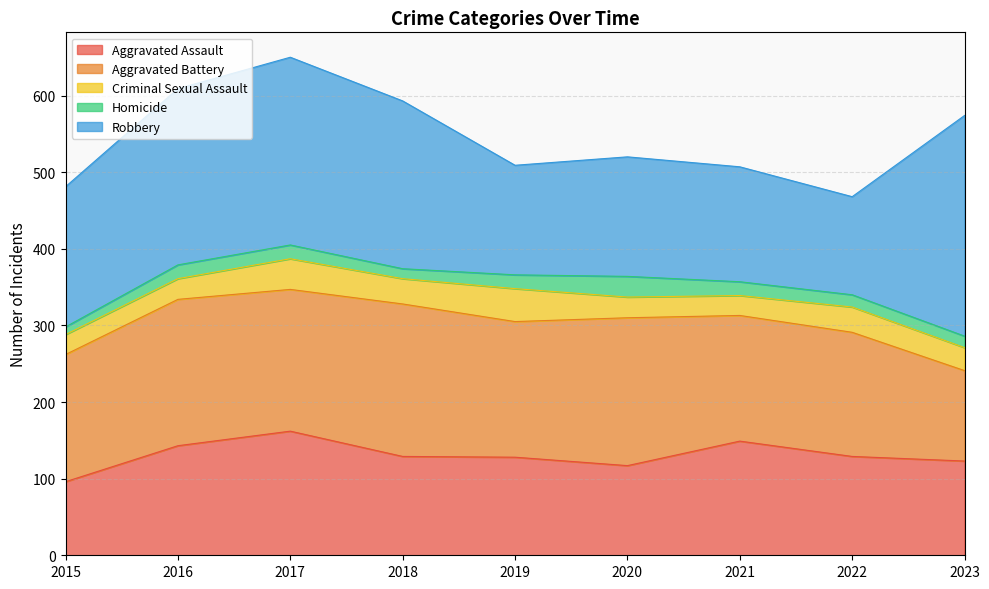

Does the chart display data point markers on the line(s)?

No